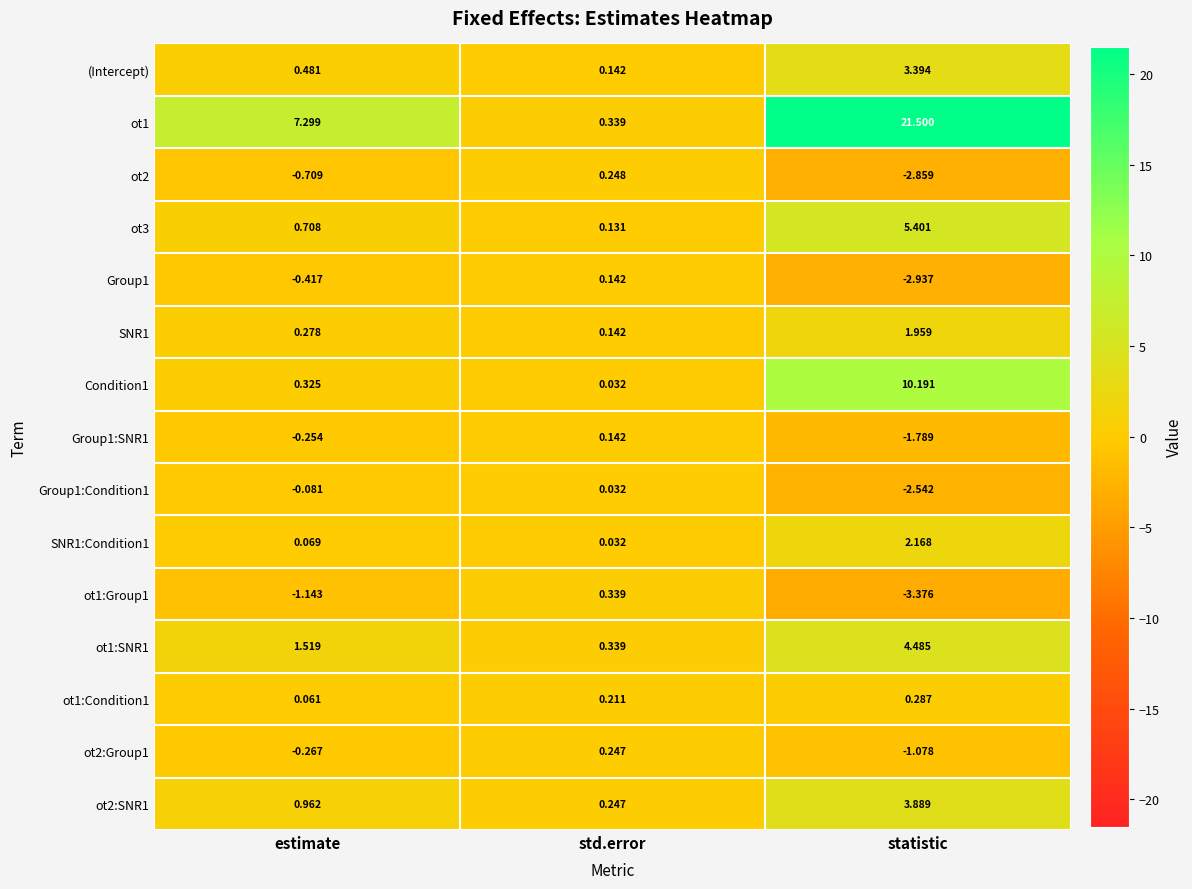

Which series has the largest total across all categories?

ot1